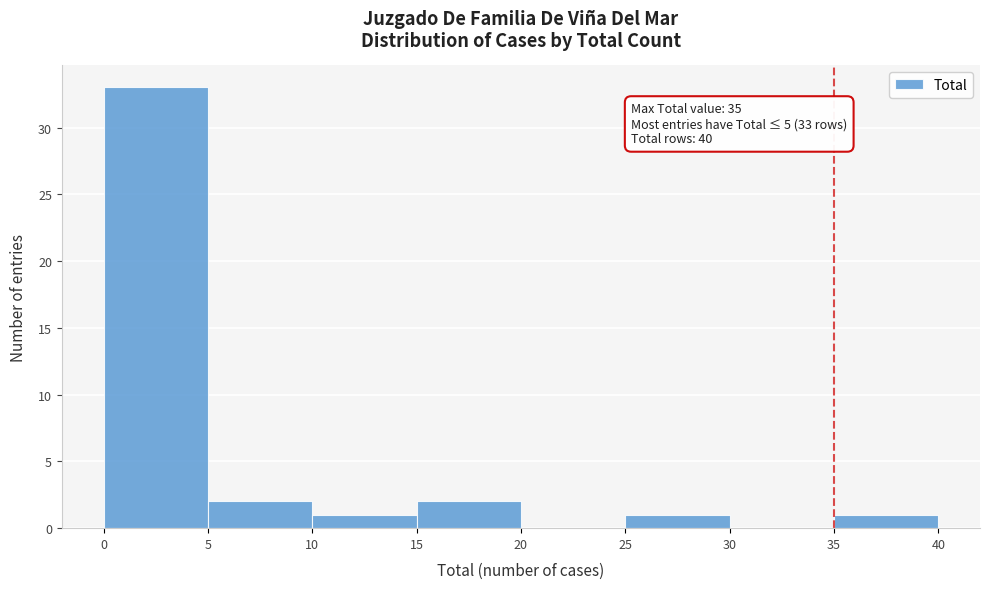

Over which range of the x-axis is the bar tallest?

0 to 5